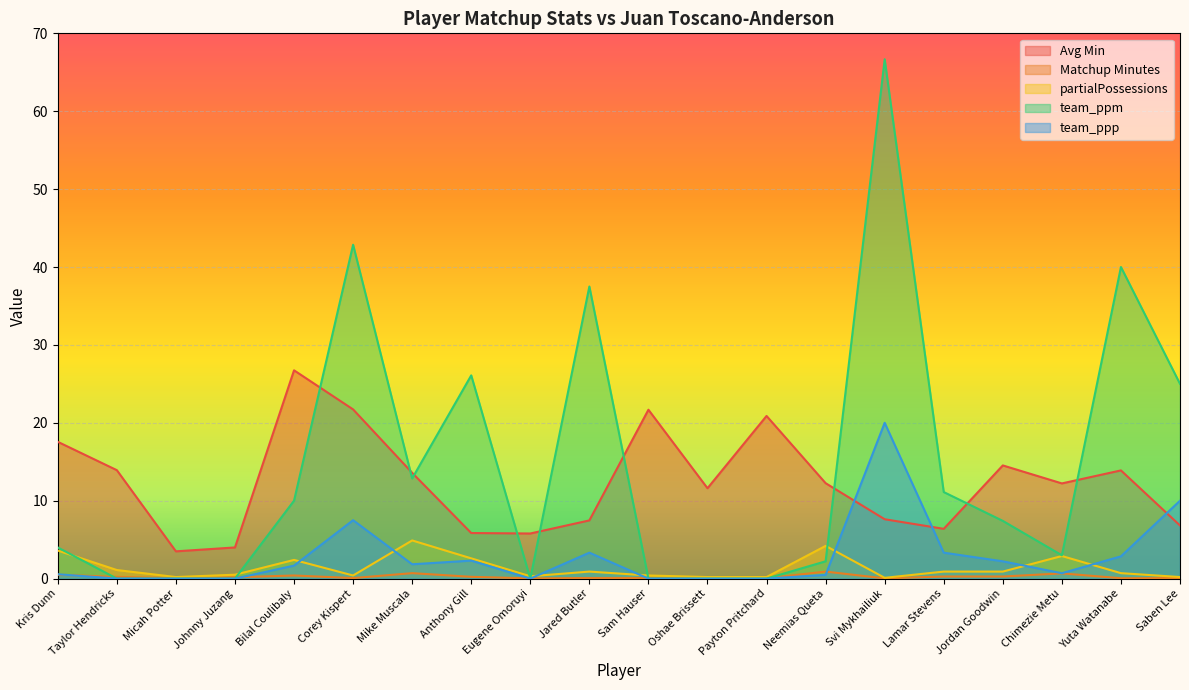

Is it true that team_ppp equals 0.6 at Yuta Watanabe?

False